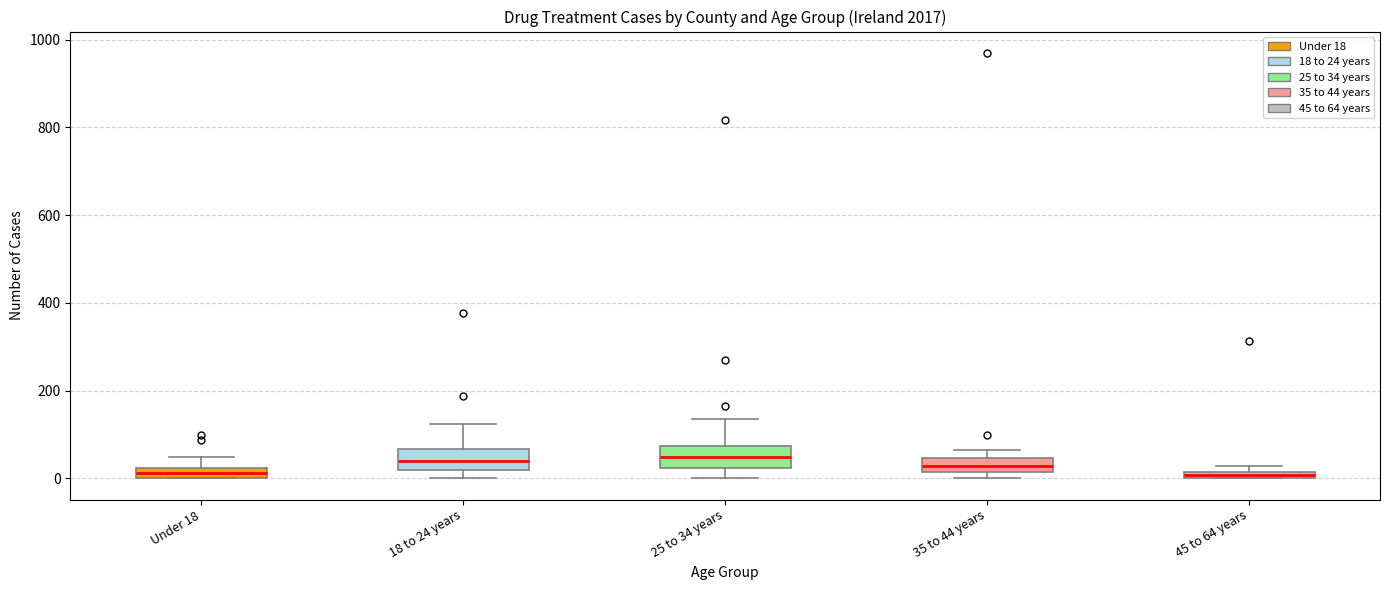

Where is the upper edge of the box for 35 to 44 years on the y-axis? The values are not printed on the chart, so give them approximately, as read against the axis.

40